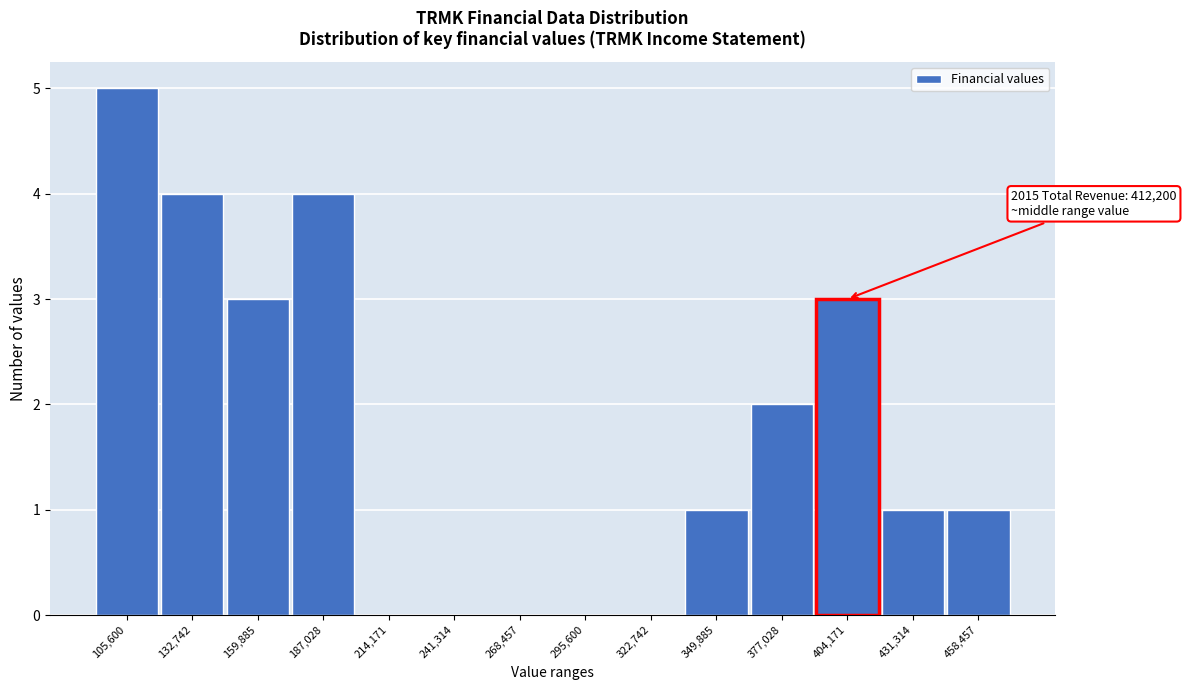

Reading right to left, what are all the values shown in this chart?

458,457=1	431,314=1	404,171=3	377,028=2	349,885=1	322,742=0	295,600=0	268,457=0	241,314=0	214,171=0	187,028=4	159,885=3	132,742=4	105,600=5